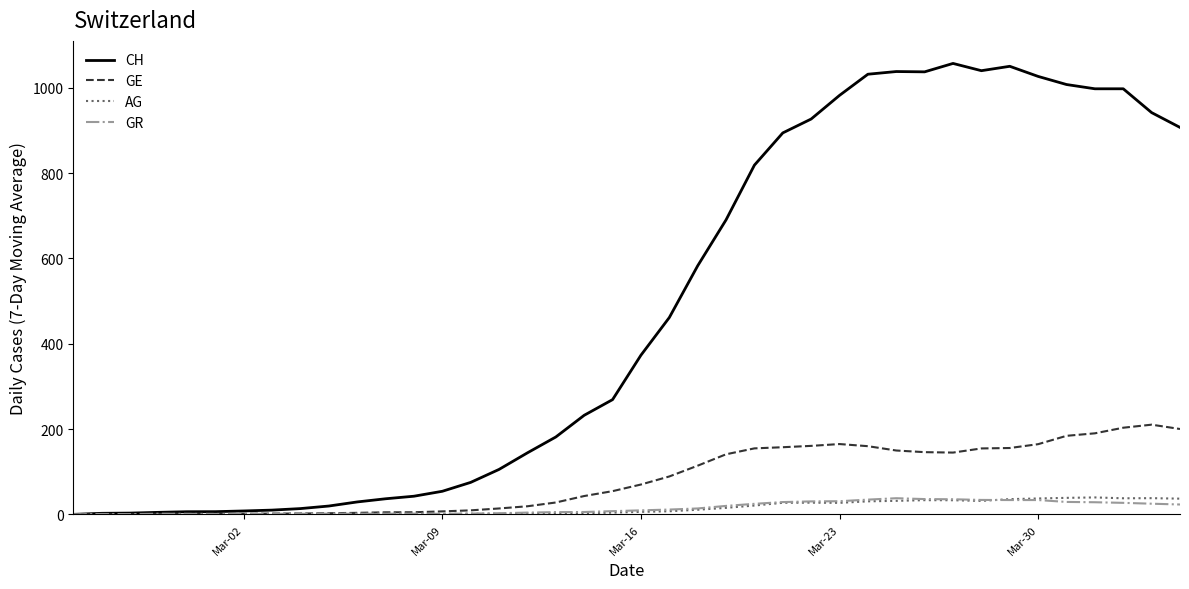

Which series ends up on top after the final intersection of AG and GR?

AG